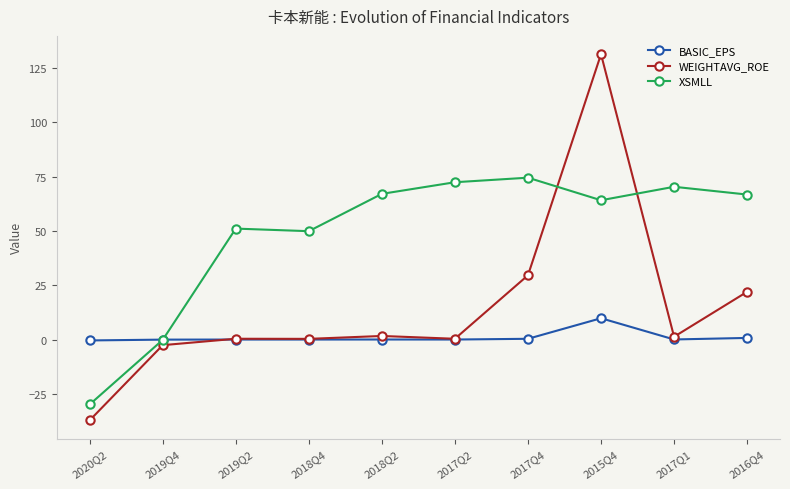

The value of BASIC_EPS at 2017Q2 is 0.0. True or false?

True